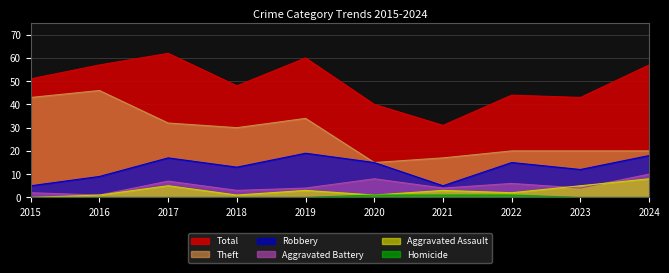

How many lines are shown in the chart?

6